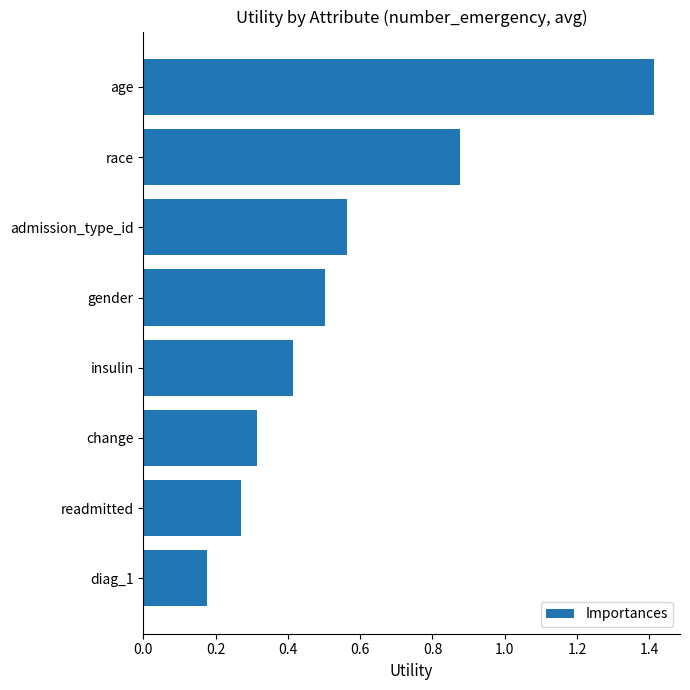

Which label corresponds to the smallest value in the chart?

diag_1